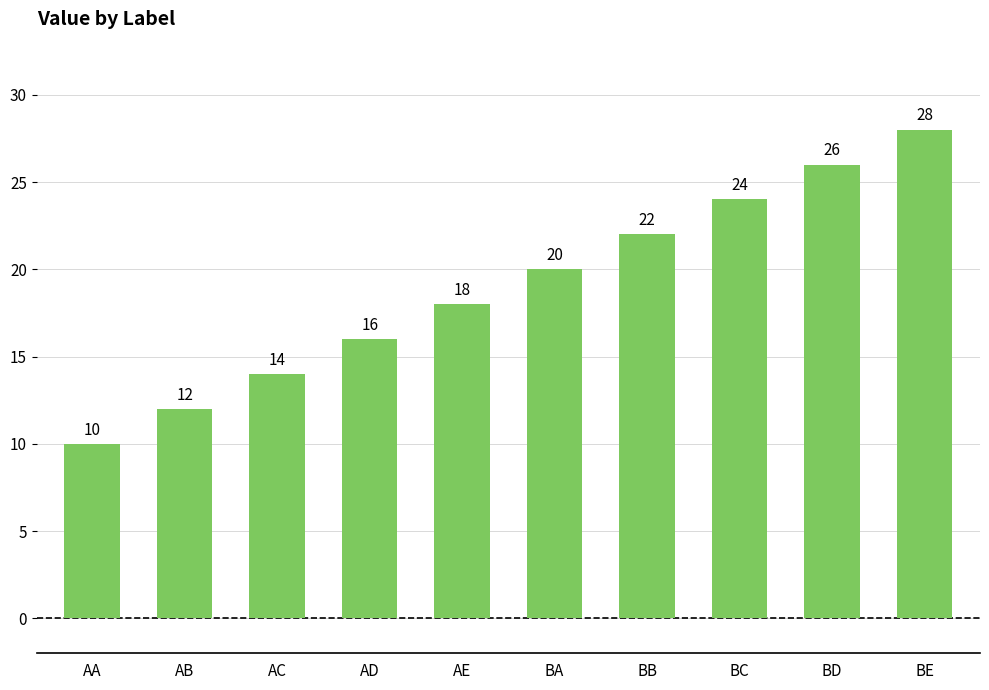

At which label is the value closest to 19?

AE